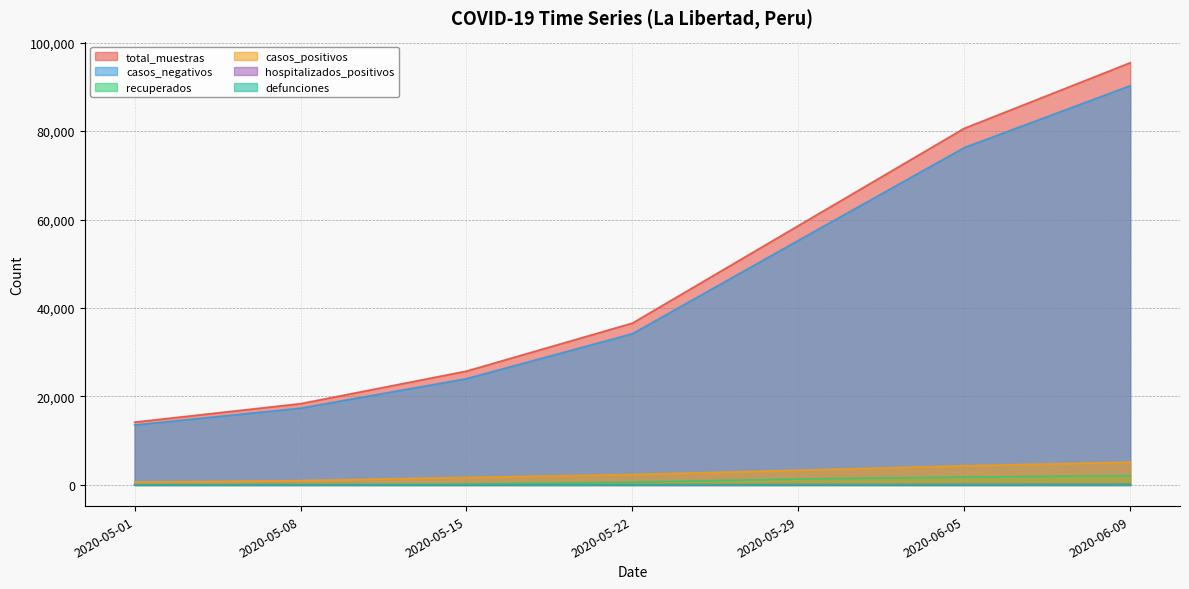

True or false: hospitalizados_positivos has more than 2 interior local peaks.

False